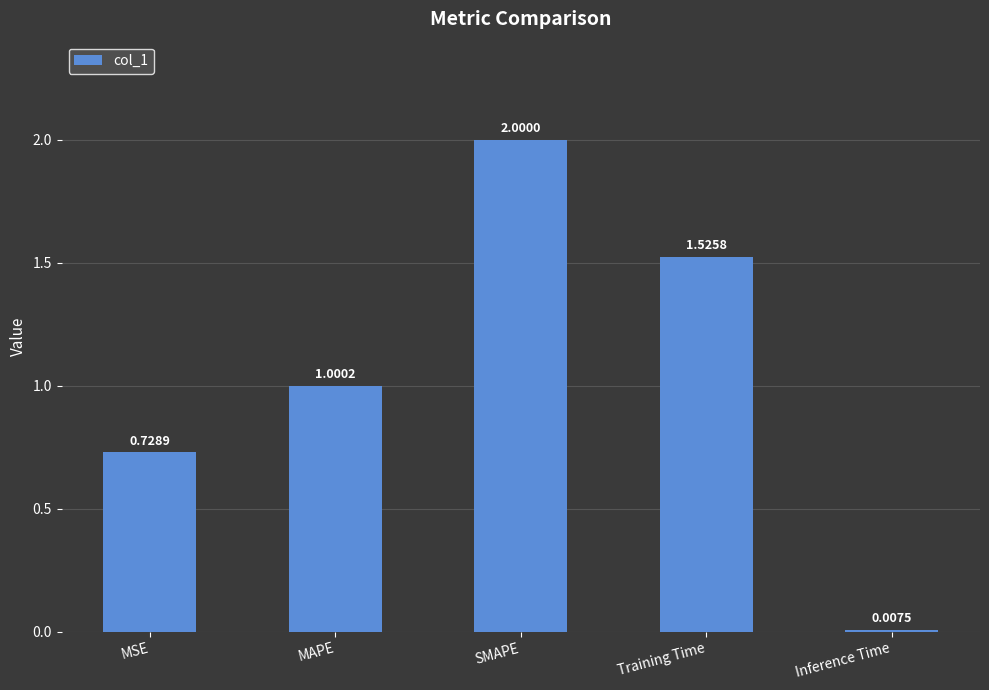

What is the label of the 5th bar from the right?

MSE